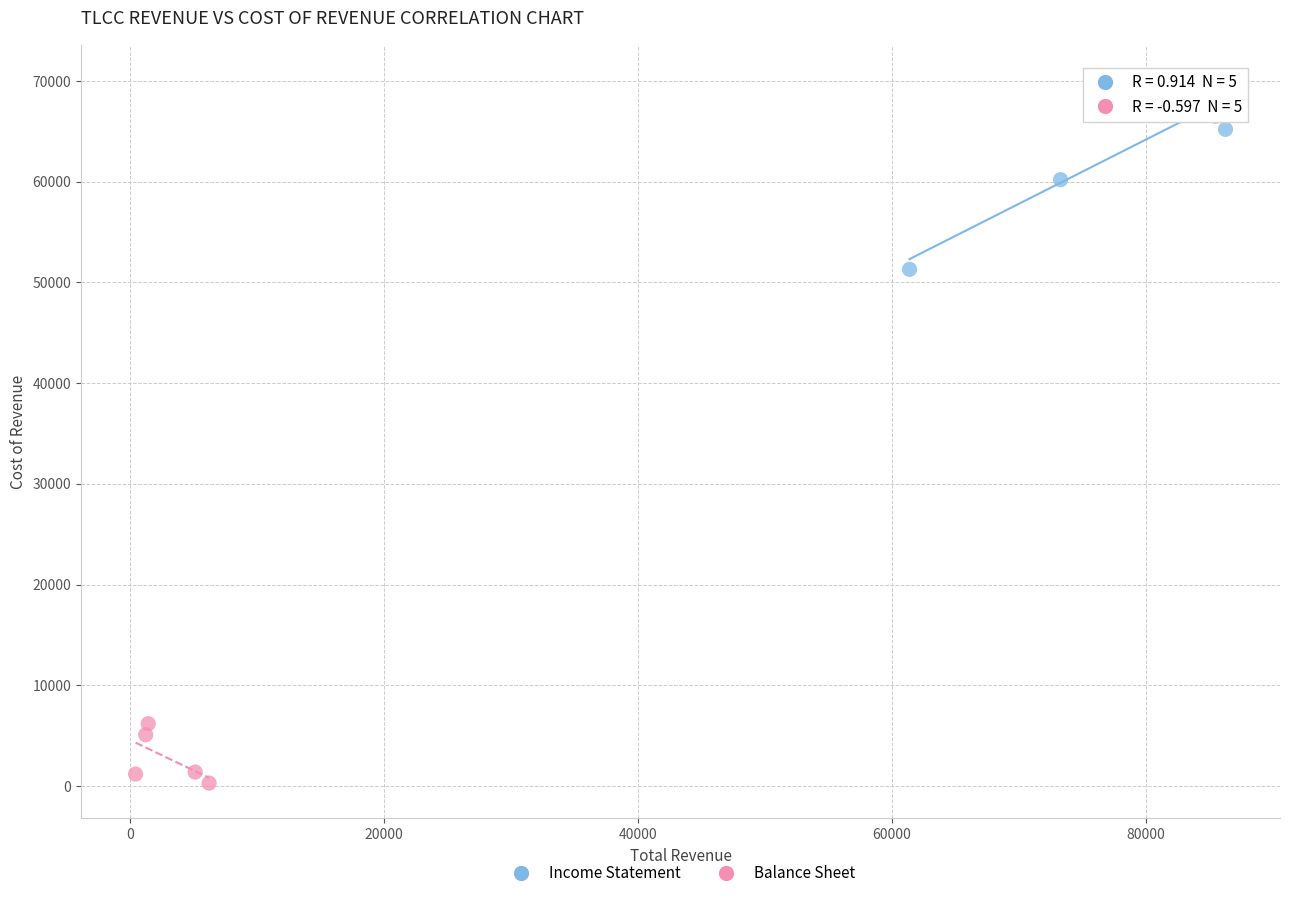

Which series contains the highest Y value?

Income Statement